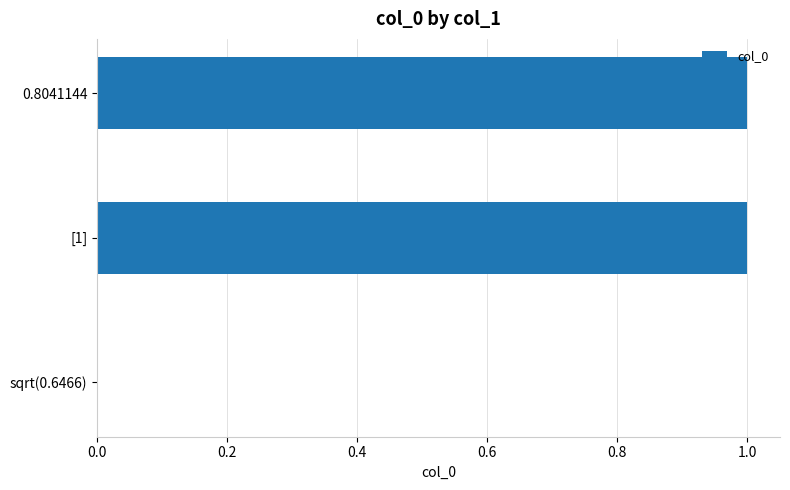

Reading bottom to top, list all the values displayed in this chart.

sqrt(0.6466)=0	[1]=1	0.8041144=1